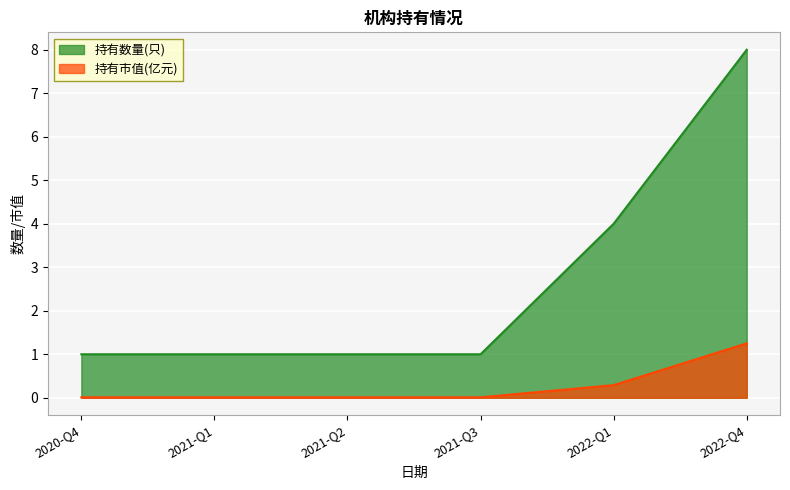

What is the lowest value of the 持有数量(只) series?

1.0